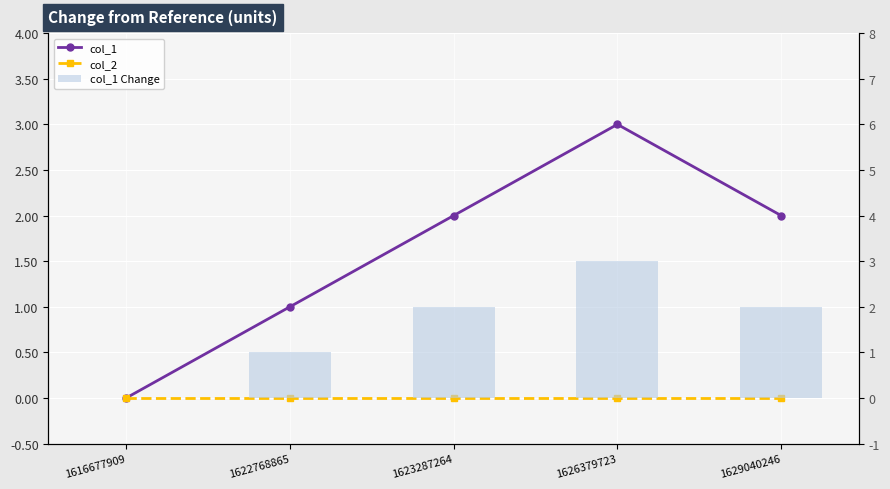

The value of col_1 Change at 1623287264 is 2. True or false?

True